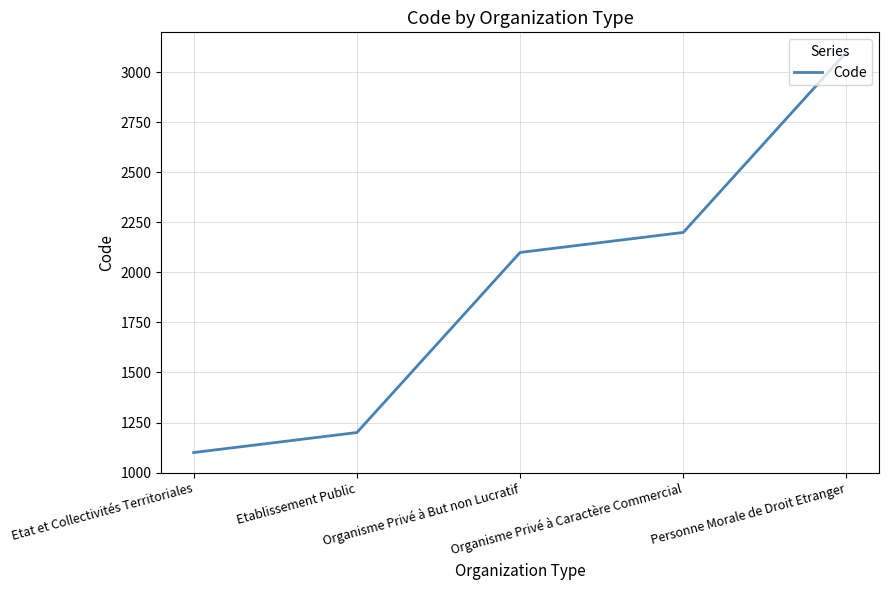

Which has a higher value, Personne Morale de Droit Etranger or Etablissement Public?

Personne Morale de Droit Etranger